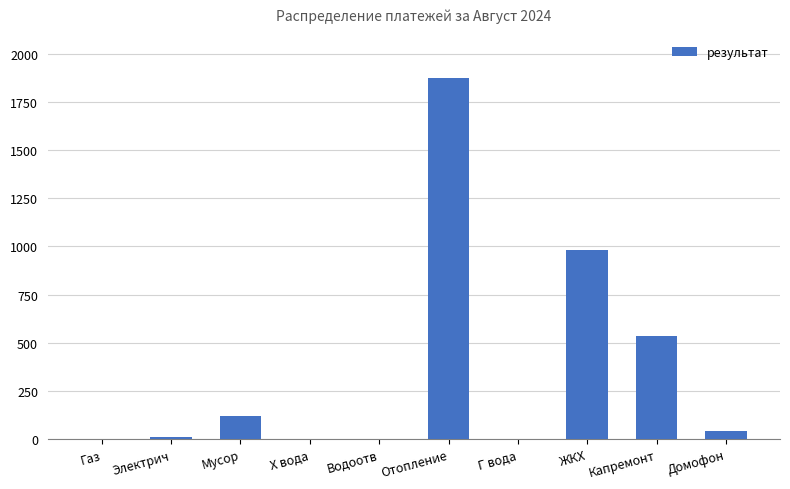

At which label is the value closest to 937?

ЖКХ